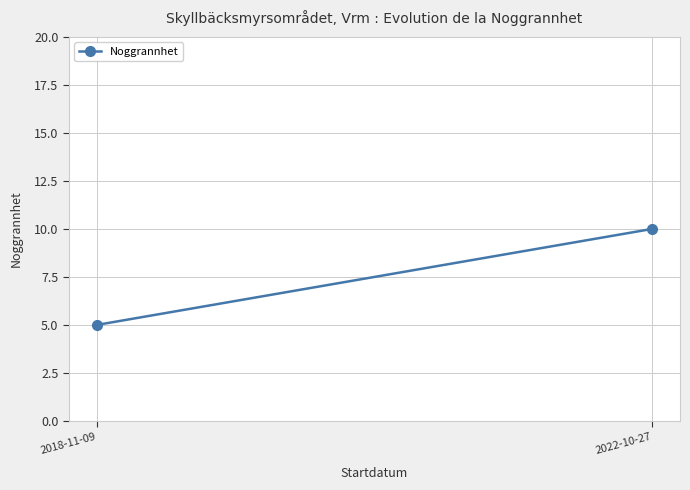

Count the number of data series in this chart.

1